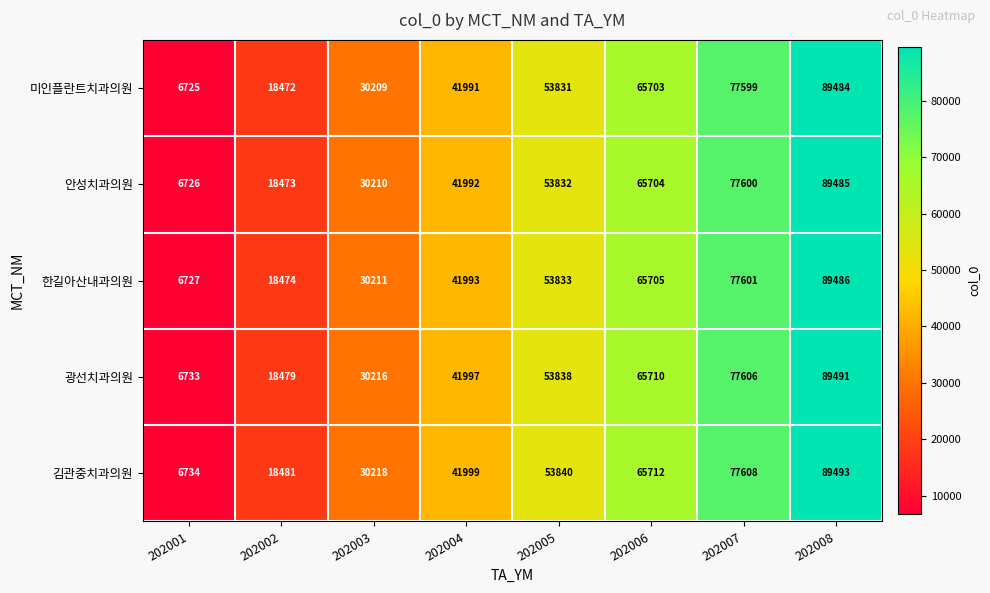

At which category does the chart reach its minimum across all series?

202001